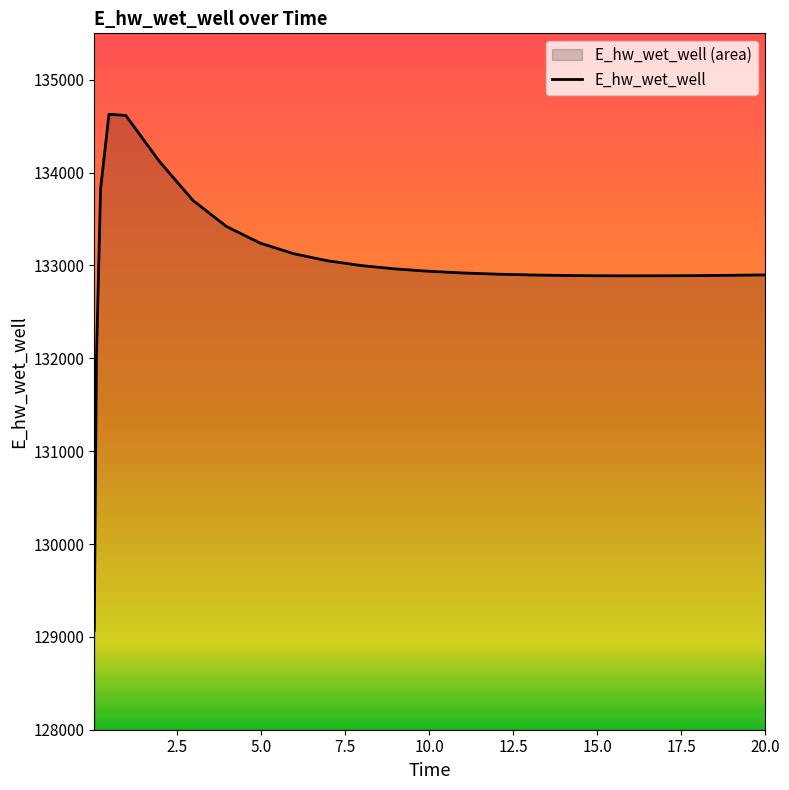

Reading left to right, what are all the values shown in this chart?

129070.4	131970.1	133826.2	134628.3	134615.6	134121.2	133700.0	133419.2	133240.9	133126.5	133050.9	132999.4	132963.4	132937.9	132919.7	132906.9	132898.2	132892.6	132889.5	132888.4	132889.0	132890.9	132894.0	132898.1	132898.2